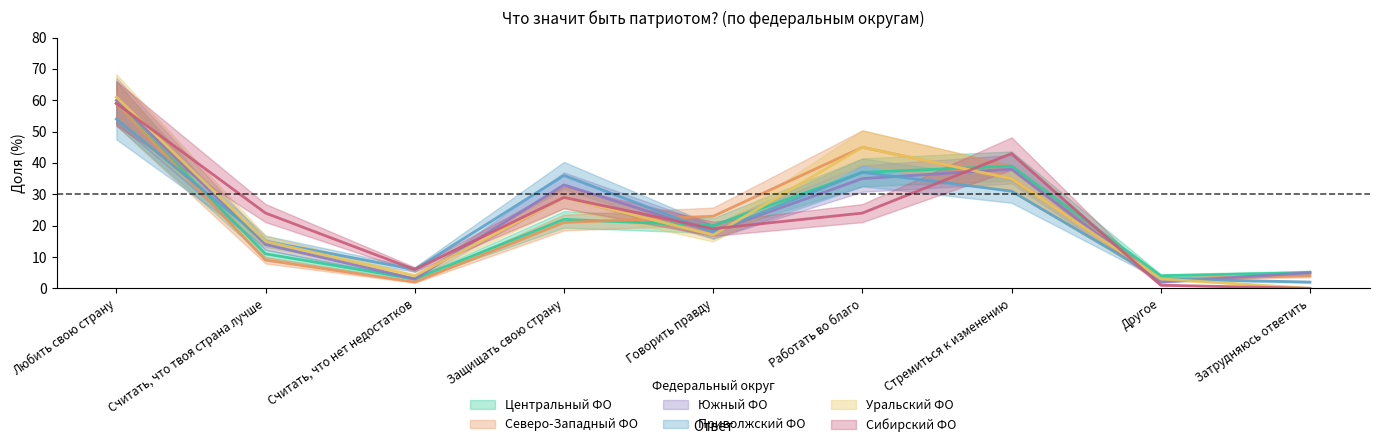

Reading right to left, list all the values displayed in this chart.

Центральный ФО: Затрудняюсь ответить=5	Другое=4	Стремиться к изменению=39	Работать во благо=37	Говорить правду=20	Защищать свою страну=22	Считать, что нет недостатков=3	Считать, что твоя страна лучше=11	Любить свою страну=59
Северо-Западный ФО: Затрудняюсь ответить=4	Другое=3	Стремиться к изменению=35	Работать во благо=45	Говорить правду=23	Защищать свою страну=21	Считать, что нет недостатков=2	Считать, что твоя страна лучше=9	Любить свою страну=59
Южный ФО: Затрудняюсь ответить=5	Другое=2	Стремиться к изменению=38	Работать во благо=35	Говорить правду=18	Защищать свою страну=33	Считать, что нет недостатков=3	Считать, что твоя страна лучше=14	Любить свою страну=60
Приволжский ФО: Затрудняюсь ответить=2	Другое=3	Стремиться к изменению=31	Работать во благо=37	Говорить правду=18	Защищать свою страну=36	Считать, что нет недостатков=6	Считать, что твоя страна лучше=15	Любить свою страну=54
Уральский ФО: Затрудняюсь ответить=0	Другое=3	Стремиться к изменению=35	Работать во благо=45	Говорить правду=17	Защищать свою страну=29	Считать, что нет недостатков=4	Считать, что твоя страна лучше=15	Любить свою страну=61
Сибирский ФО: Затрудняюсь ответить=0	Другое=1	Стремиться к изменению=43	Работать во благо=24	Говорить правду=19	Защищать свою страну=29	Считать, что нет недостатков=6	Считать, что твоя страна лучше=24	Любить свою страну=59